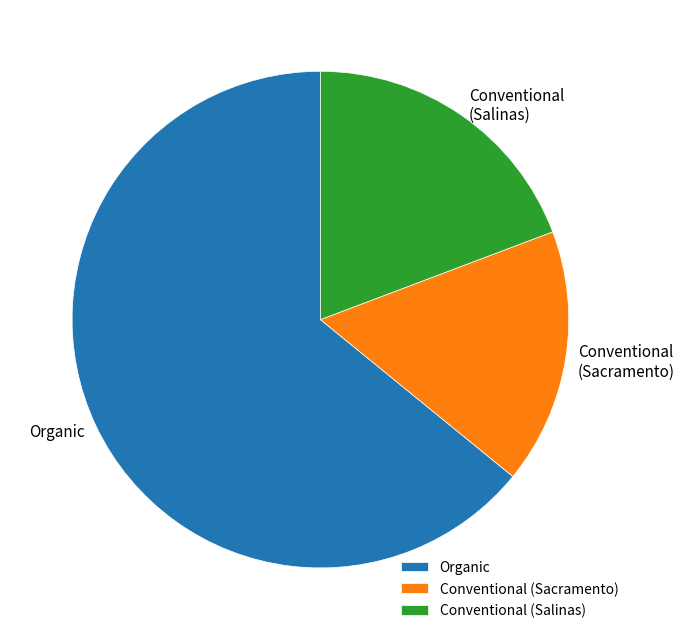

How many segments does this pie chart have?

3